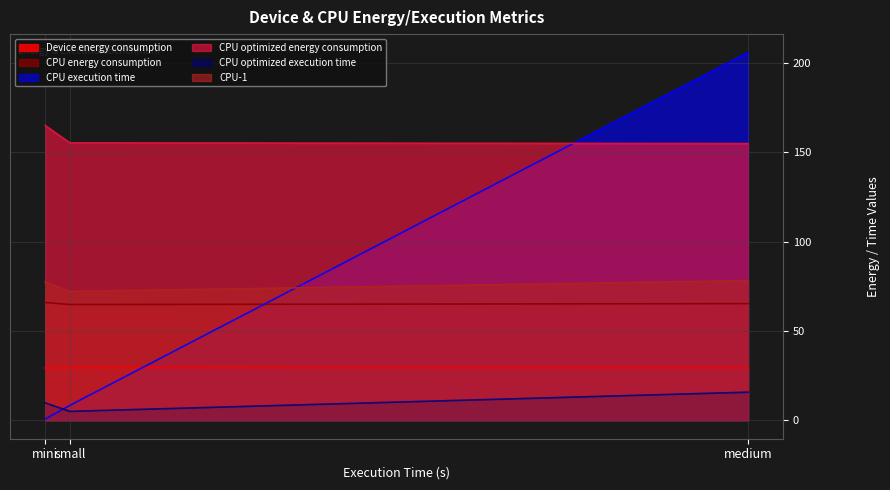

Reading left to right, what are all the values shown in this chart?

Device energy consumption: 29.3	29.5	29.4
CPU energy consumption: 66.0	64.8	65.3
CPU execution time: 0.7	8.4	206.0
CPU optimized energy consumption: 165.1	155.4	155.0
CPU optimized execution time: 9.8	5.0	15.8
CPU-1: 77.5	72.2	78.2